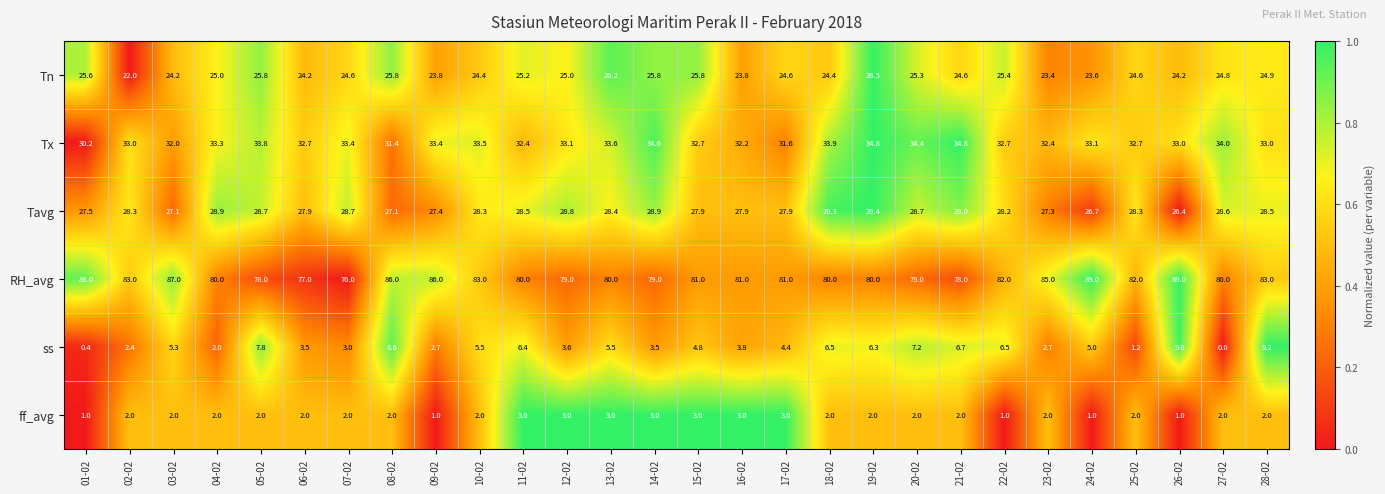

What is the lowest value of the Tavg series?

26.4